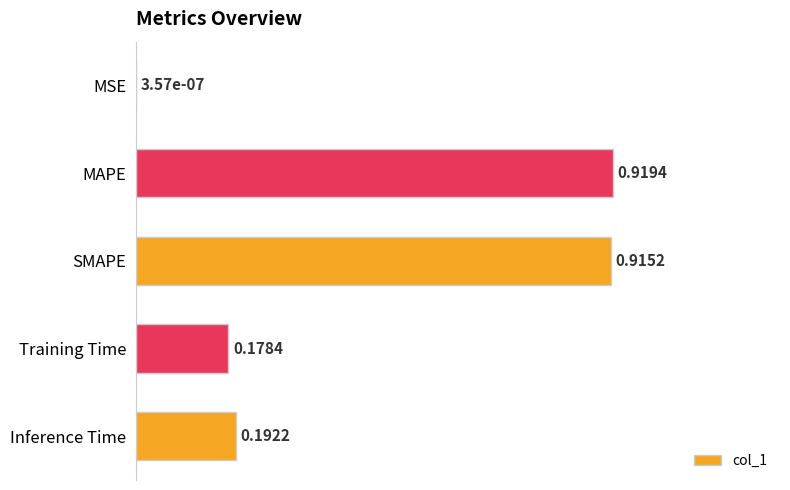

Count the number of categories in the chart.

5